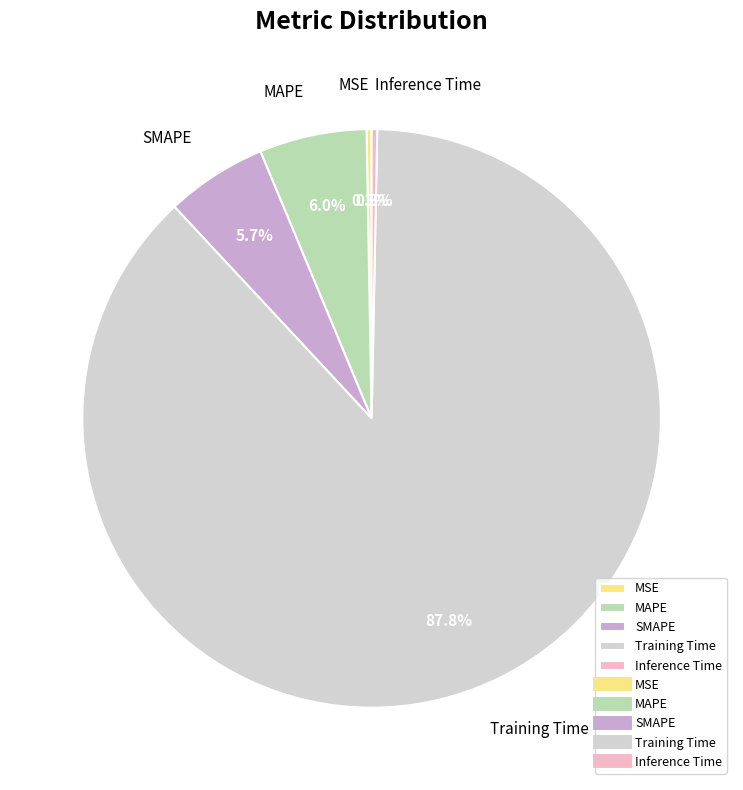

What is the largest slice in the pie chart?

Training Time